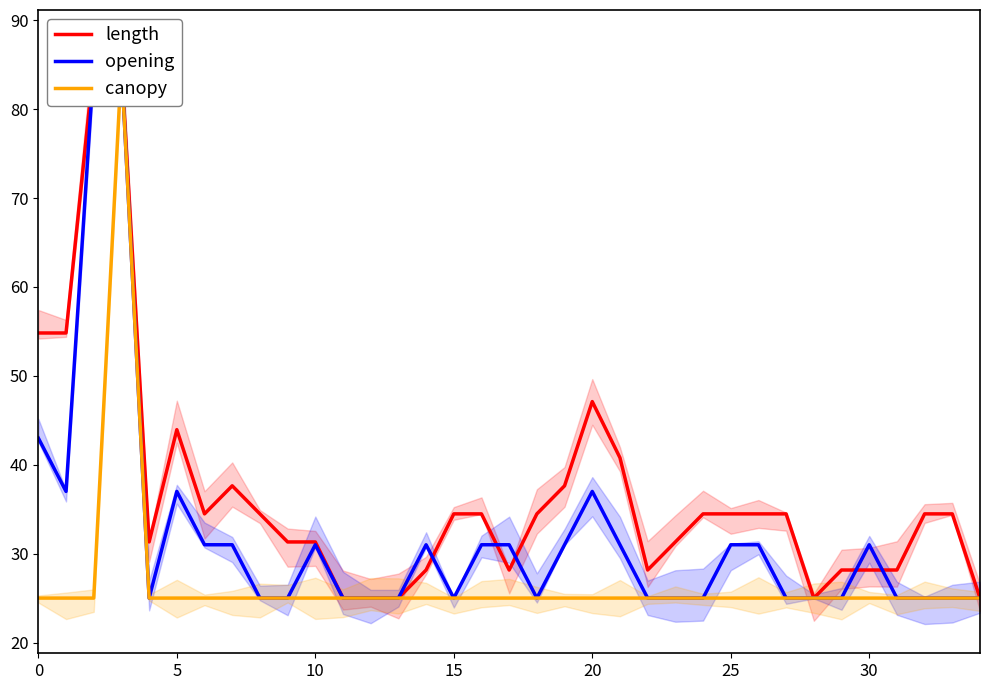

What are all the series names shown in the legend?

length, opening, canopy